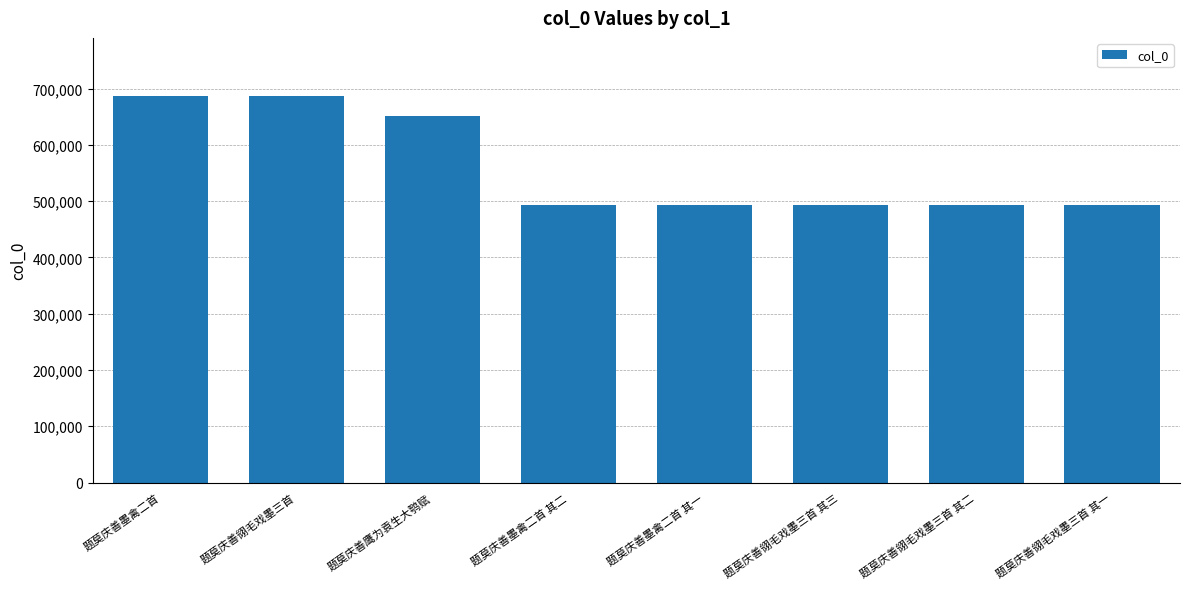

The value at 题莫庆善翎毛戏墨三首 其二 is 492755. True or false?

True